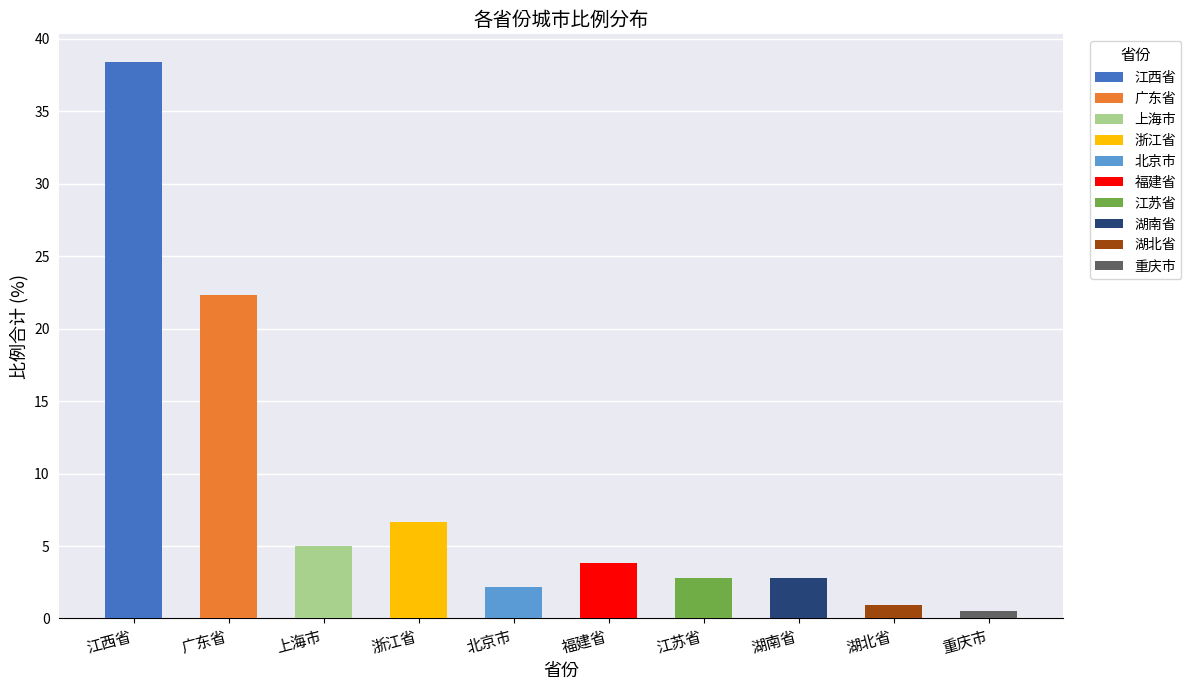

What position from the left is 浙江省?

4